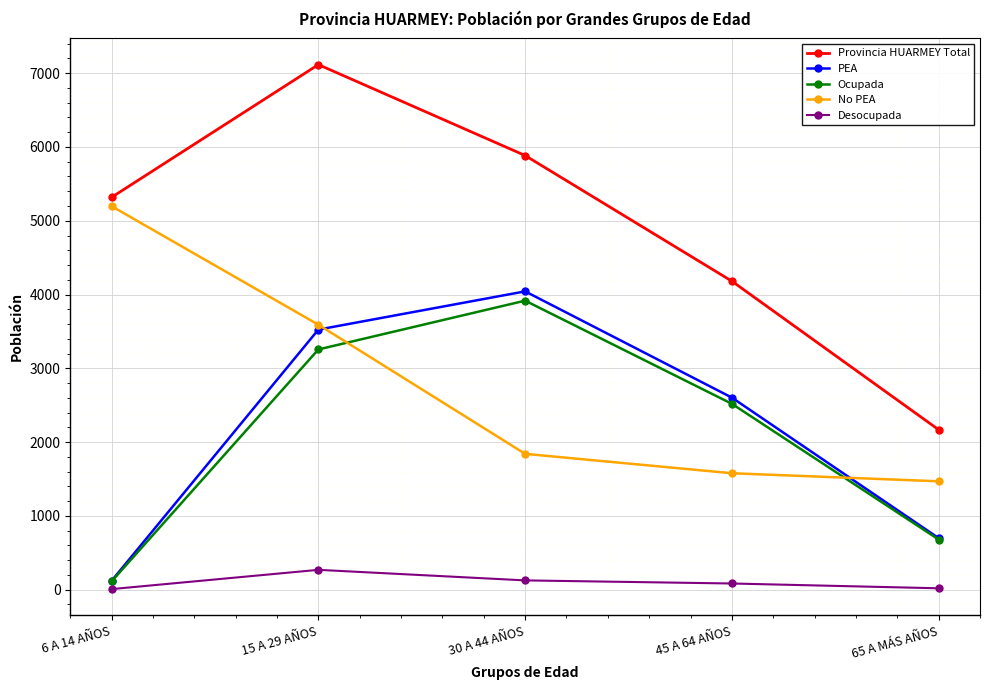

At how many categories does at least one series exceed 1683?

5